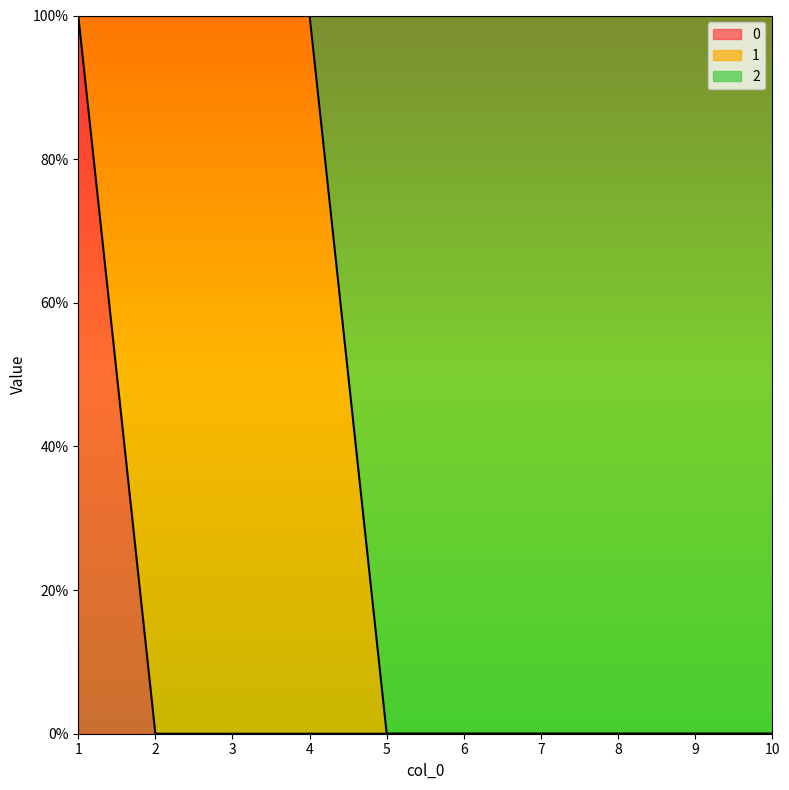

Count the number of categories in the chart.

10